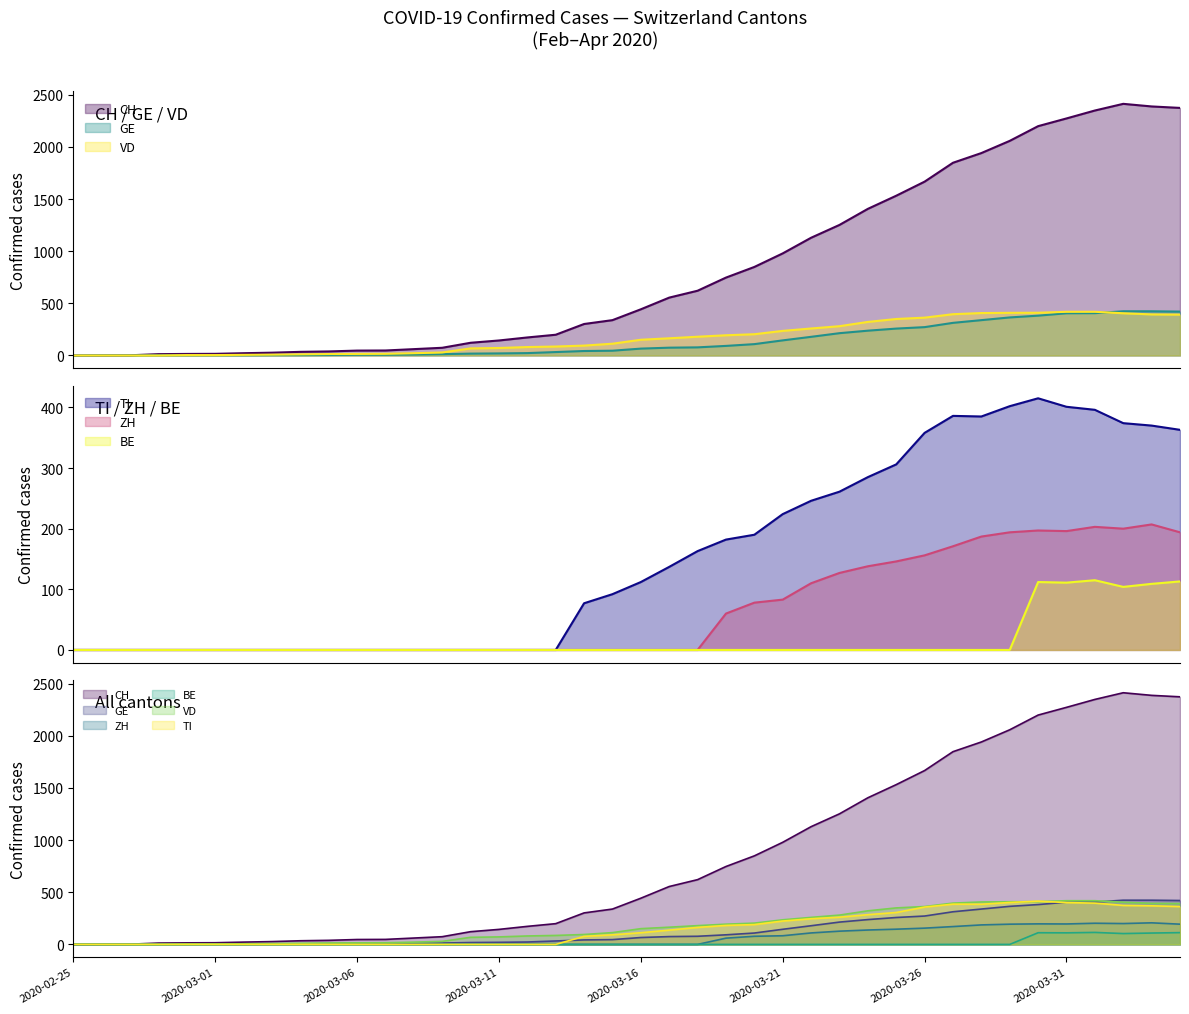

The TI series shows 216 at 2020-03-08. True or false?

False